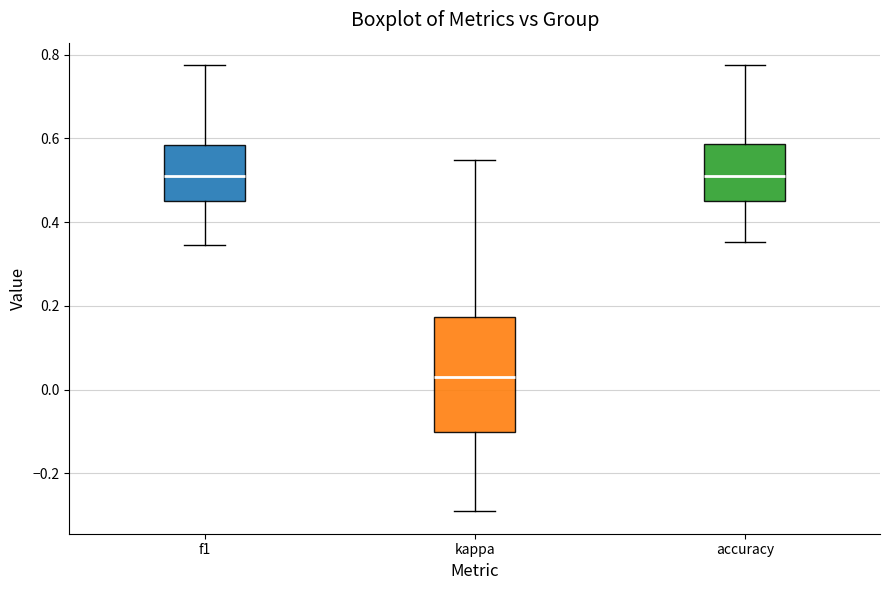

Which box is the tallest, from its lower edge to its upper edge?

kappa